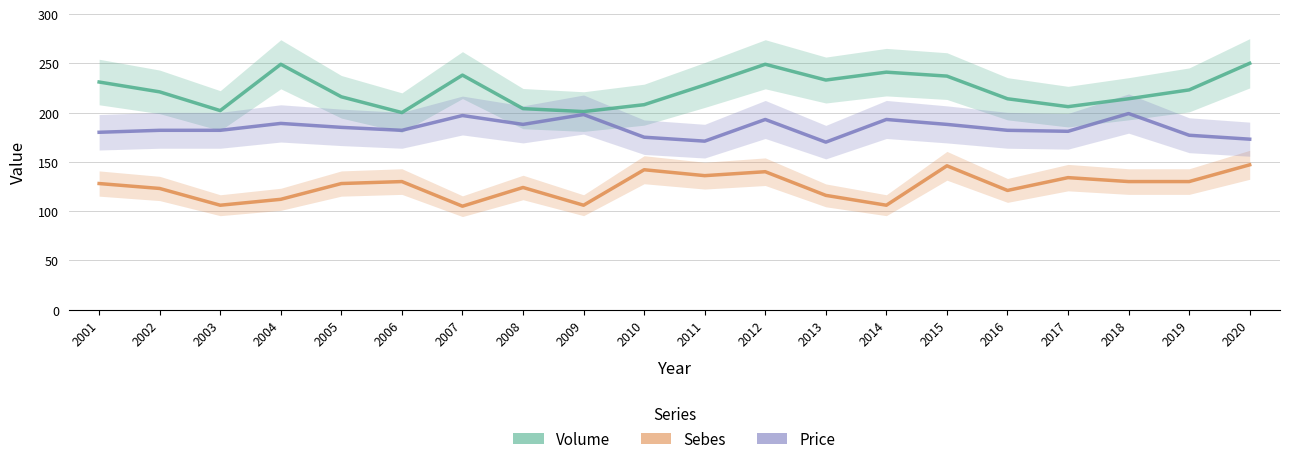

At which category does the chart reach its minimum across all series?

2007